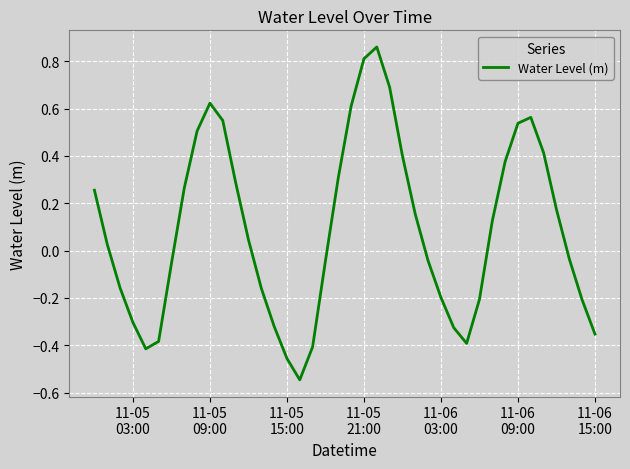

What is the difference between the maximum and minimum values?

1.4